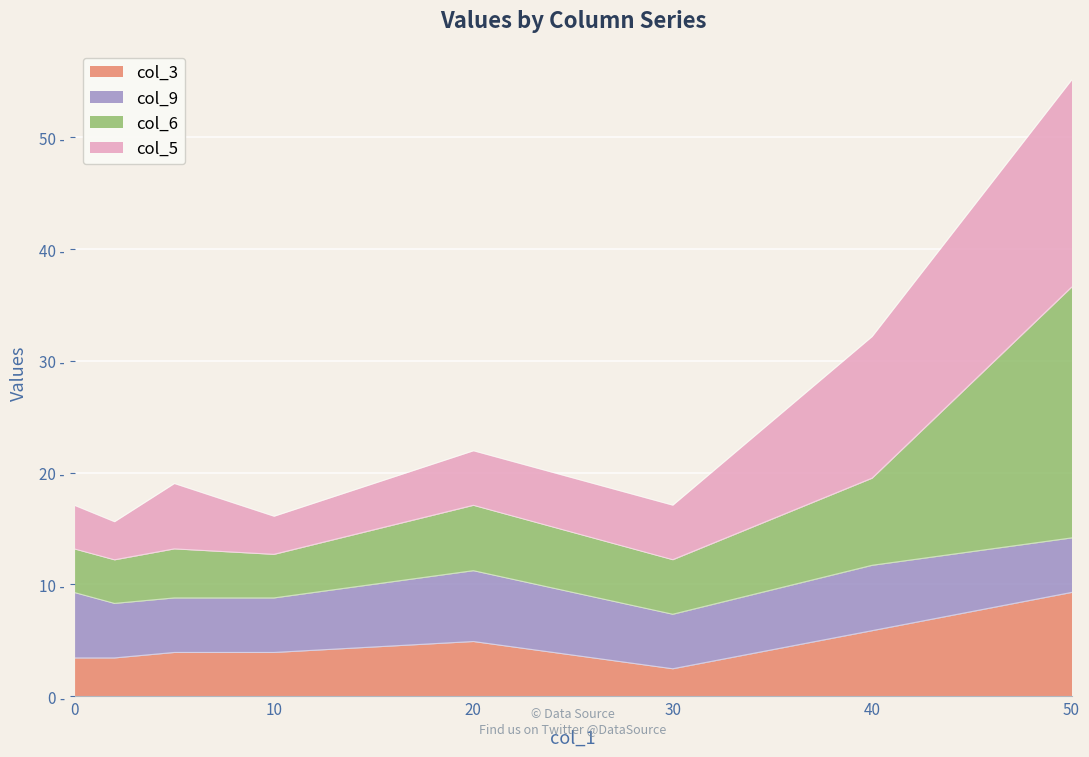

Does the chart display data point markers on the line(s)?

No